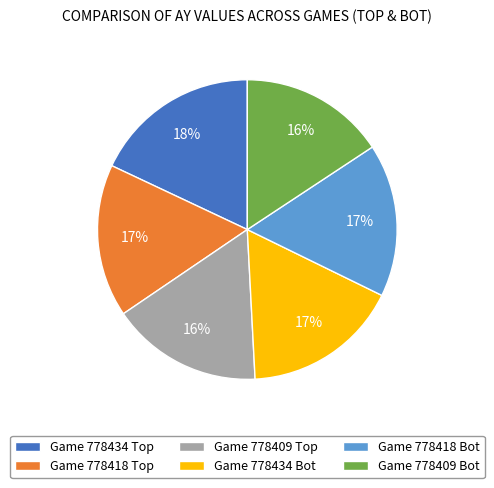

The Game 778409 Bot slice represents 5% of the pie. True or false?

False